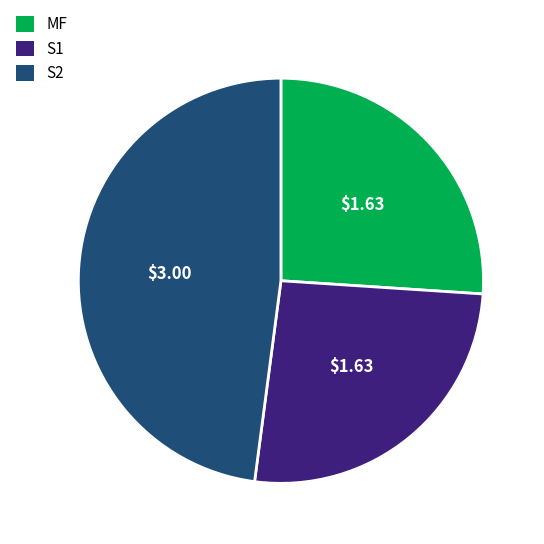

Is S2 the majority of the pie?

No